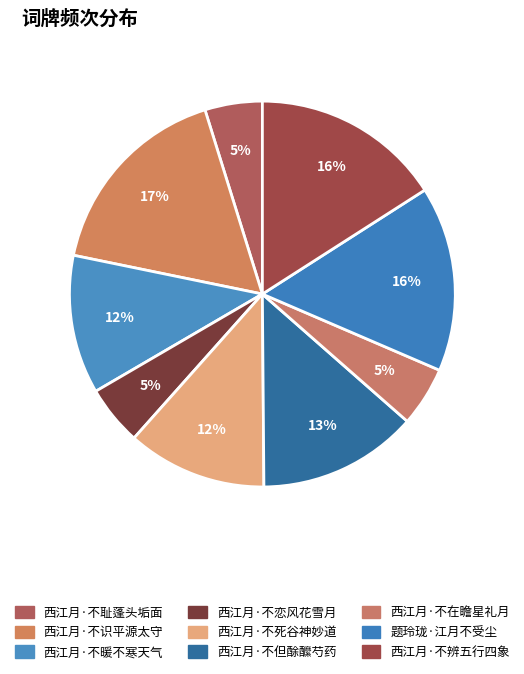

How many slices are in this pie chart?

9